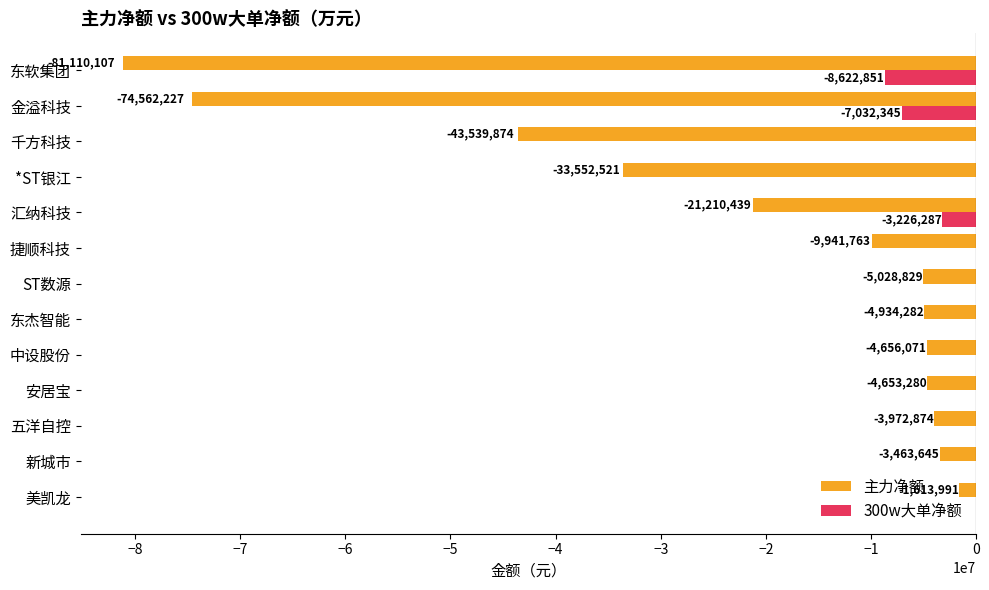

What is the sum of all 主力净额 values?

-292239903